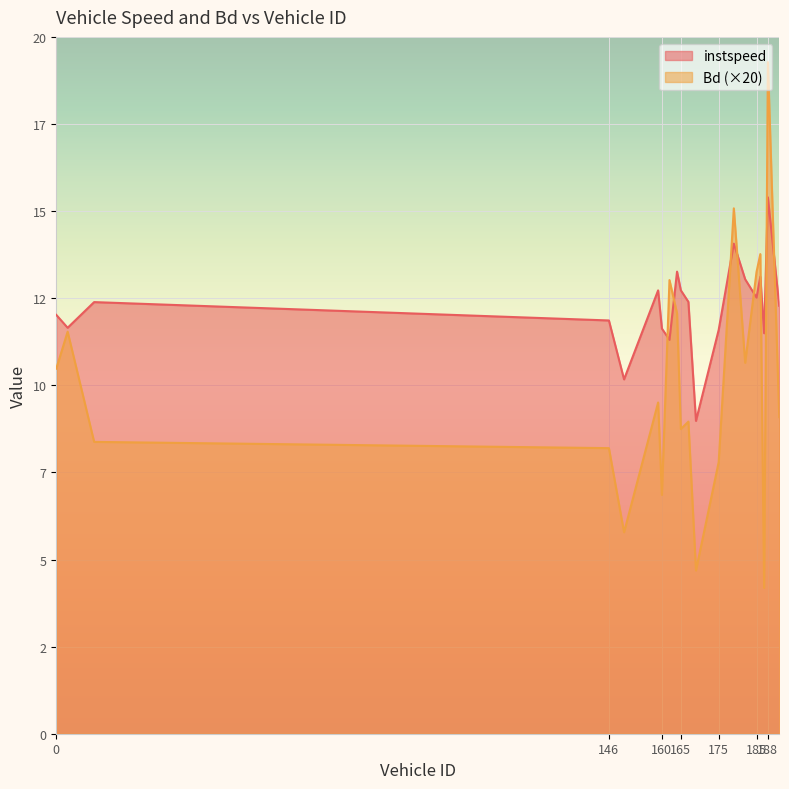

Which category has the highest value in the instspeed series?

188.0